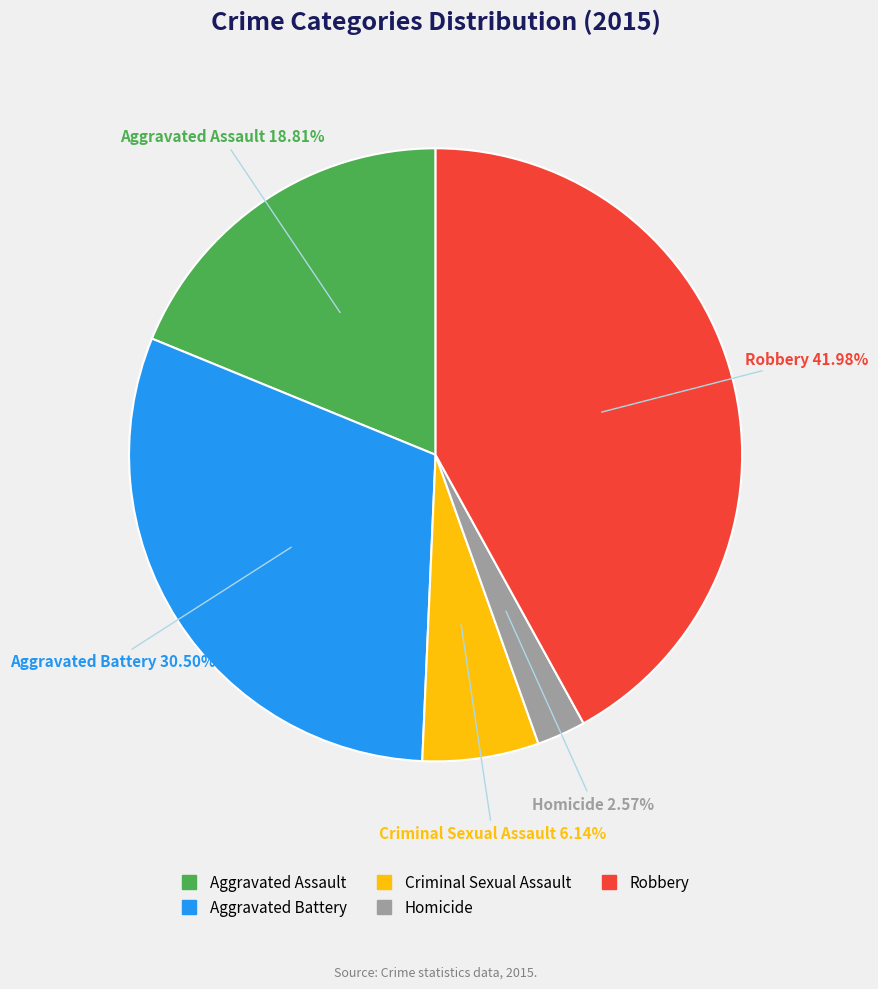

True or false: Aggravated Assault accounts for 19% of the total.

True